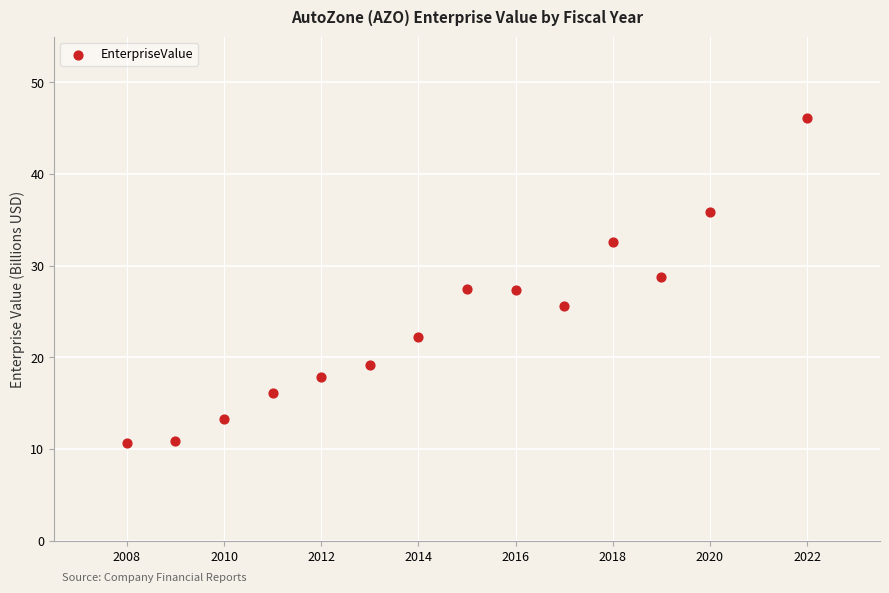

What is the range of Y values (max minus min)?

35.4